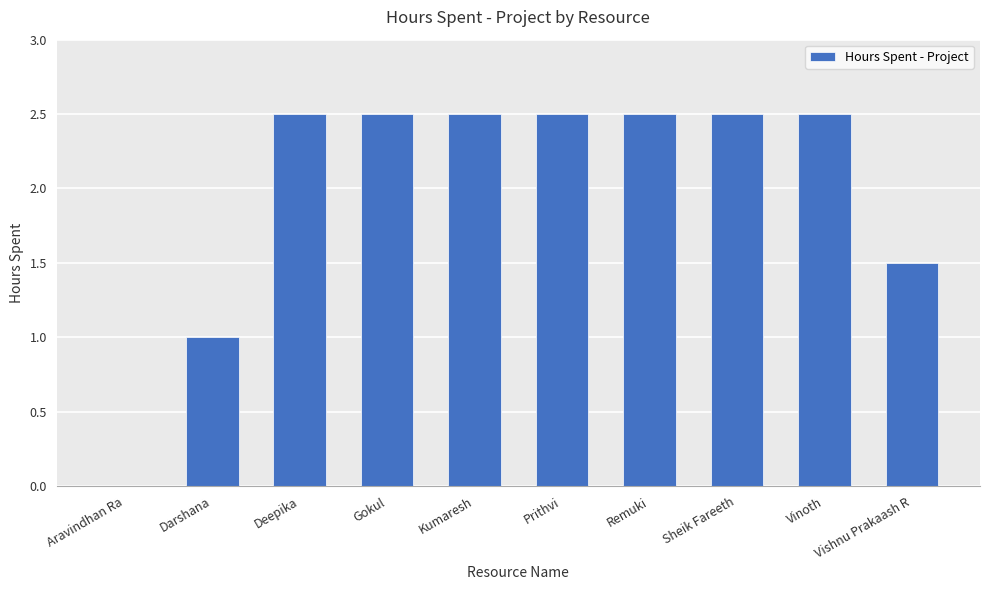

True or false: the data shows 2.5 at Deepika.

True